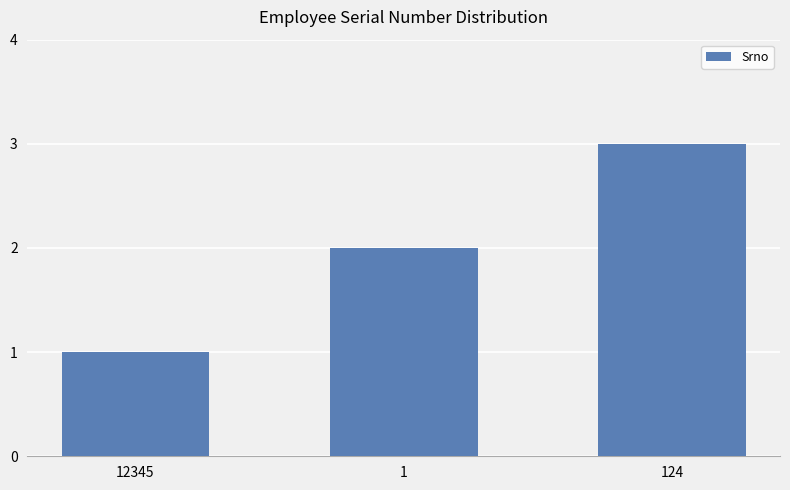

Reading left to right, what are all the values shown in this chart?

12345=1	1=2	124=3